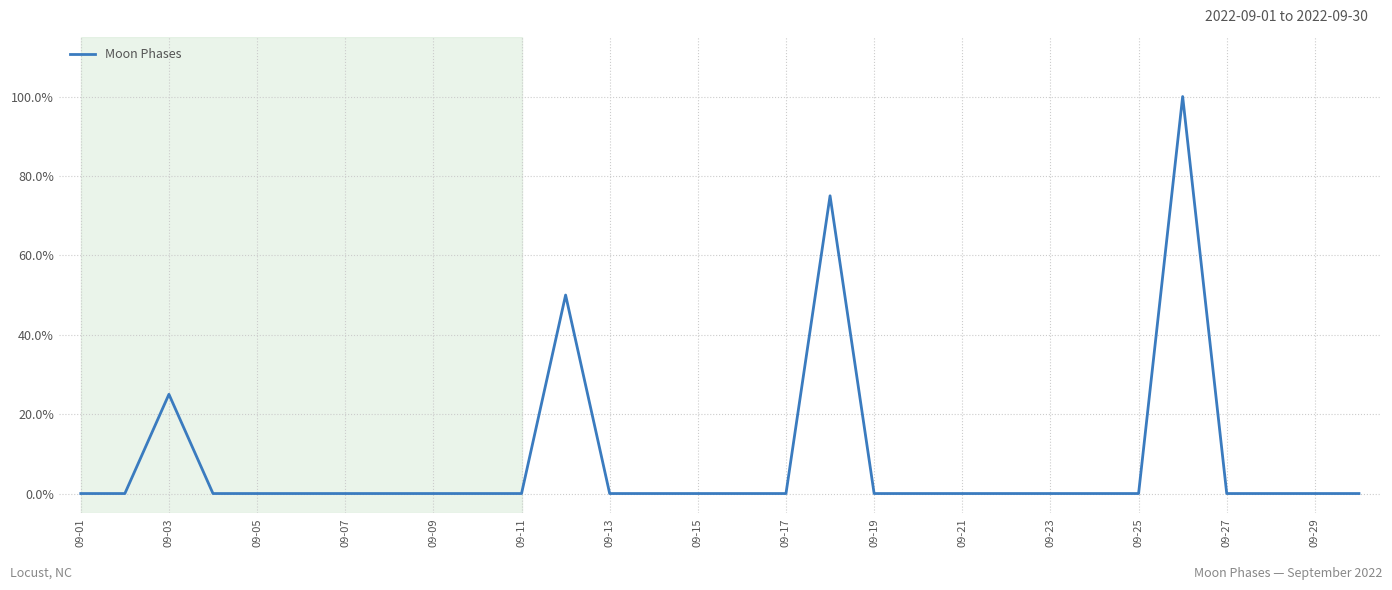

What is the difference between the maximum and minimum values?

100